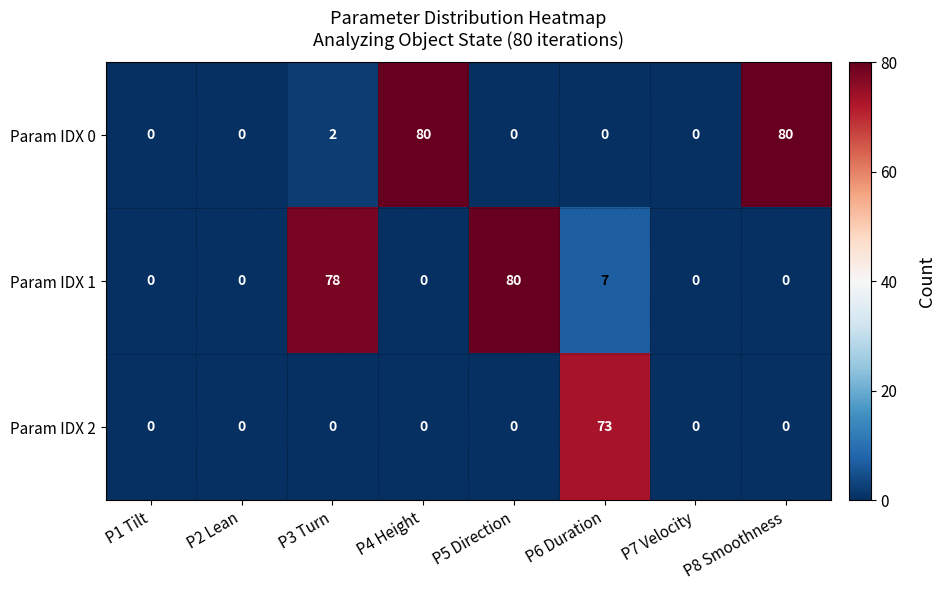

The value of Param IDX 0 at P3 Turn is 3. True or false?

False